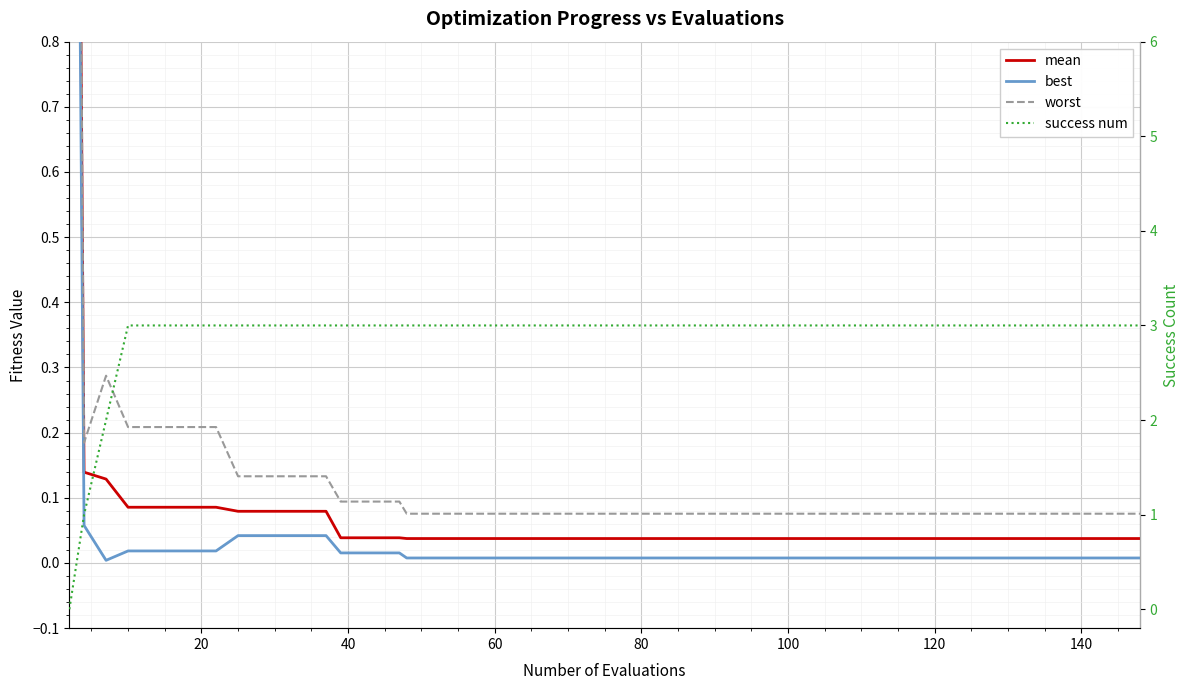

Reading left to right, extract all data points from this chart.

mean: 3.3	0.1	0.1	0.1	0.1	0.1	0.1	0.1	0.1	0.1	0.1	0.0	0.0	0.0	0.0	0.0	0.0	0.0	0.0	0.0	0.0	0.0	0.0	0.0	0.0	0.0	0.0	0.0	0.0	0.0	0.0	0.0	0.0	0.0	0.0	0.0	0.0	0.0	0.0	0.0
best: 2.9	0.1	0.0	0.0	0.0	0.0	0.0	0.0	0.0	0.0	0.0	0.0	0.0	0.0	0.0	0.0	0.0	0.0	0.0	0.0	0.0	0.0	0.0	0.0	0.0	0.0	0.0	0.0	0.0	0.0	0.0	0.0	0.0	0.0	0.0	0.0	0.0	0.0	0.0	0.0
worst: 3.7	0.2	0.3	0.2	0.2	0.2	0.2	0.1	0.1	0.1	0.1	0.1	0.1	0.1	0.1	0.1	0.1	0.1	0.1	0.1	0.1	0.1	0.1	0.1	0.1	0.1	0.1	0.1	0.1	0.1	0.1	0.1	0.1	0.1	0.1	0.1	0.1	0.1	0.1	0.1
success num: 0.0	1.0	2.0	3.0	3.0	3.0	3.0	3.0	3.0	3.0	3.0	3.0	3.0	3.0	3.0	3.0	3.0	3.0	3.0	3.0	3.0	3.0	3.0	3.0	3.0	3.0	3.0	3.0	3.0	3.0	3.0	3.0	3.0	3.0	3.0	3.0	3.0	3.0	3.0	3.0